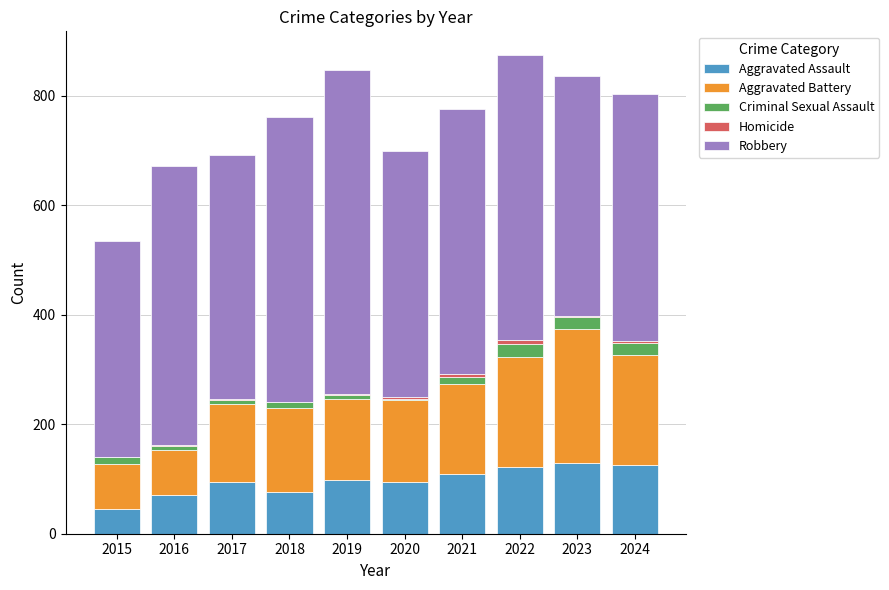

What is the highest value of the Aggravated Assault series?

130